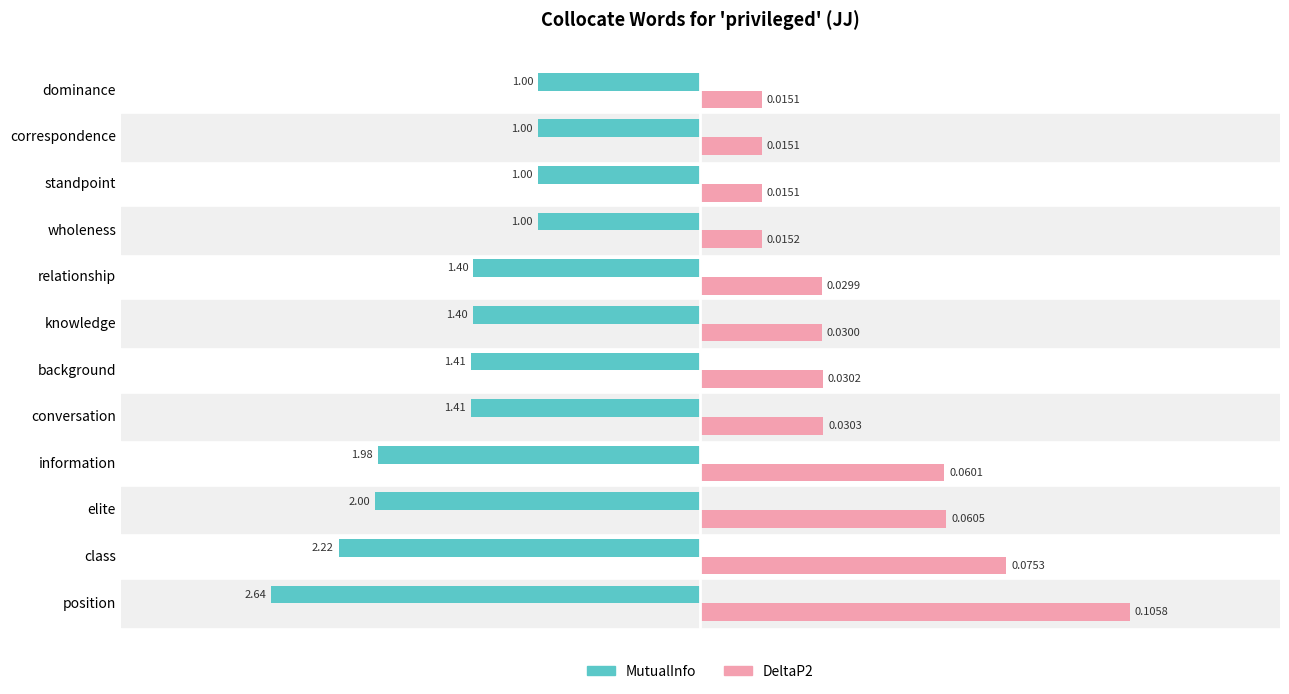

What are all the series names shown in the legend?

MutualInfo, DeltaP2